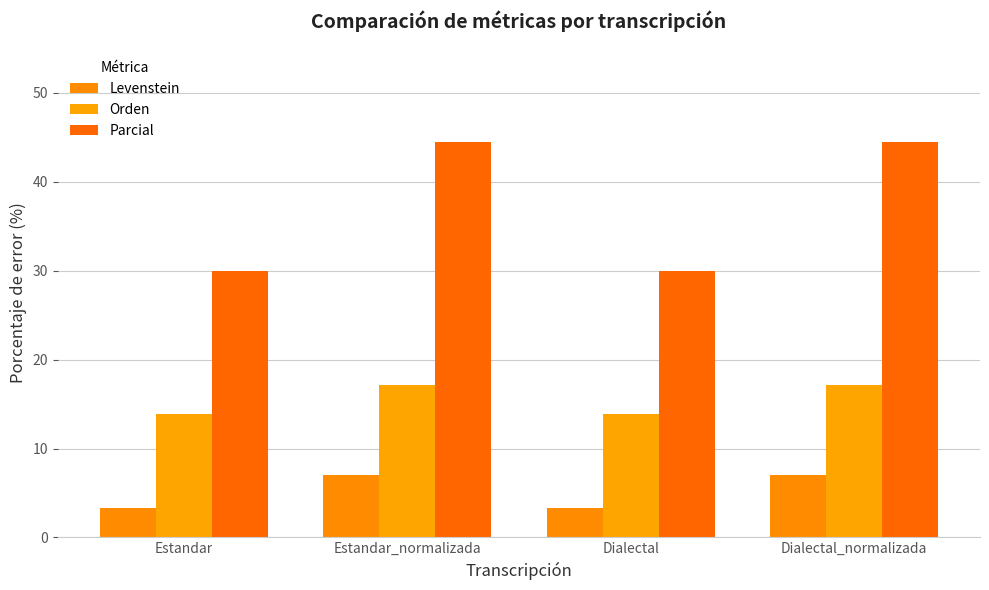

The Parcial series shows 77.4 at Dialectal_normalizada. True or false?

False